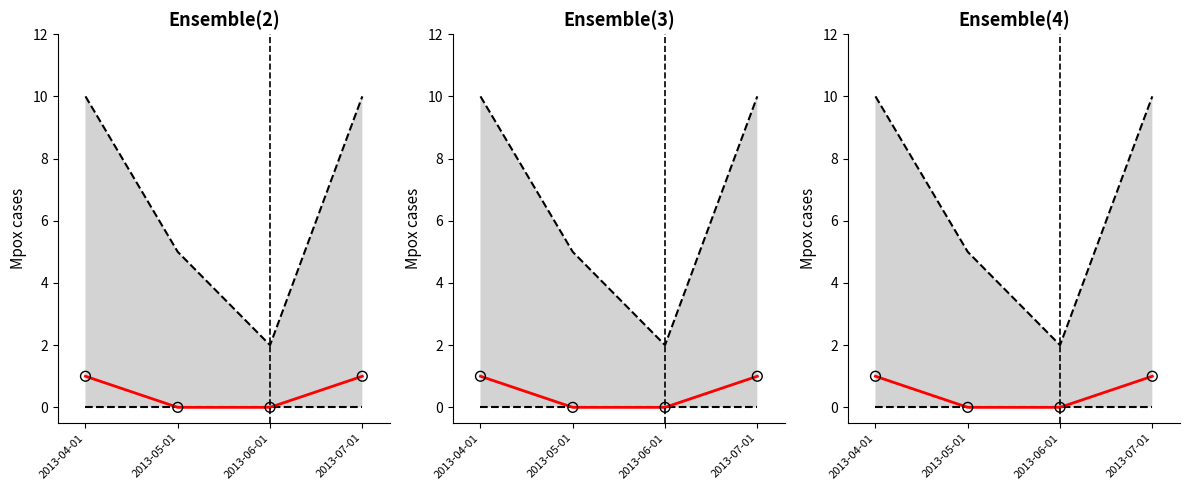

Which series reaches the minimum Y coordinate?

lower bound